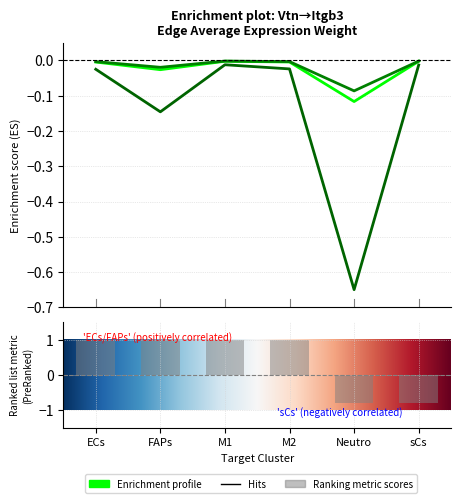

Rank the categories by sCs value from highest to lowest.

M1, sCs, M2, ECs, FAPs, Neutro